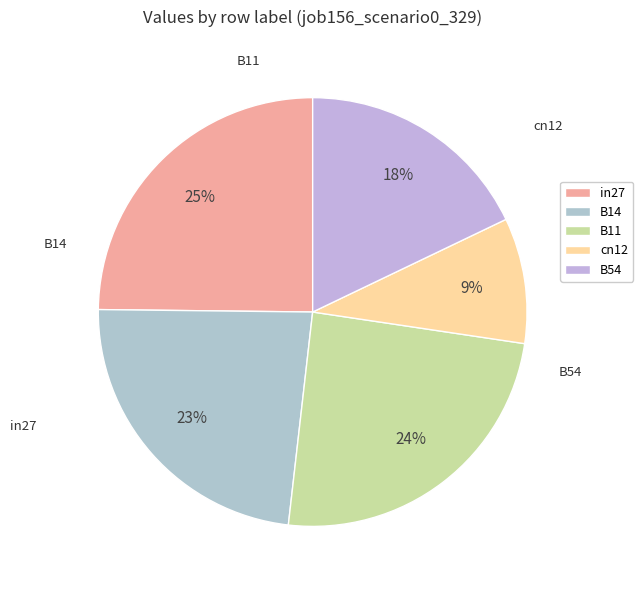

Between B11 and B54, which is larger?

B11